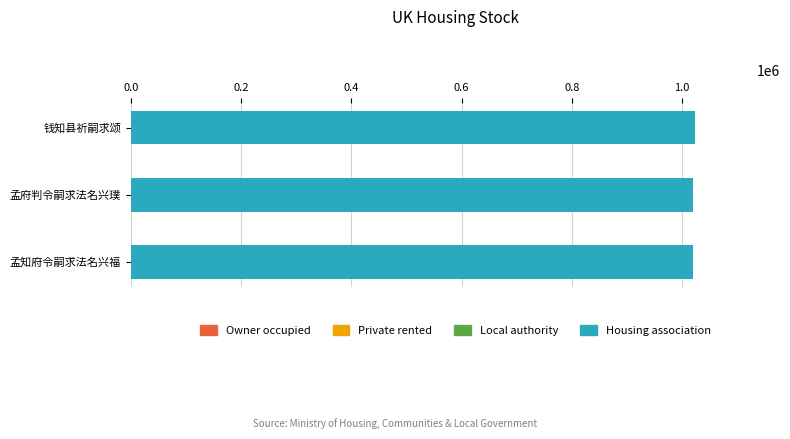

True or false: the data shows 1449184 at 孟府判令嗣求法名兴璞.

False